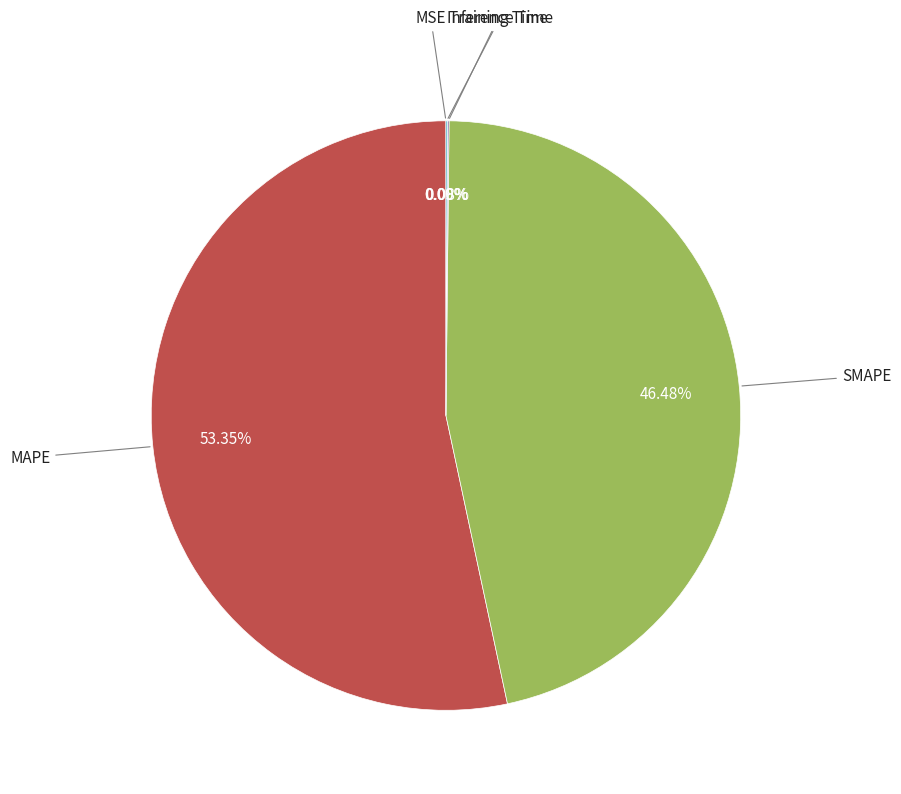

Does any single category account for the majority?

Yes